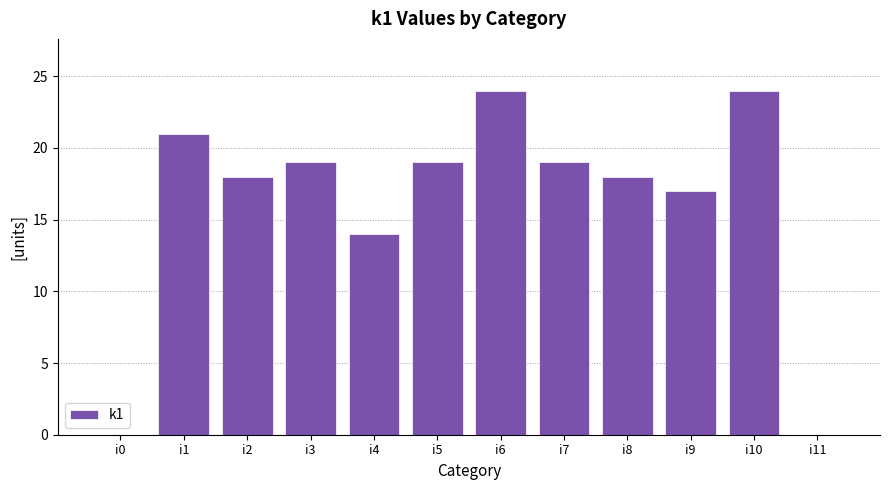

What is the greatest value displayed?

24